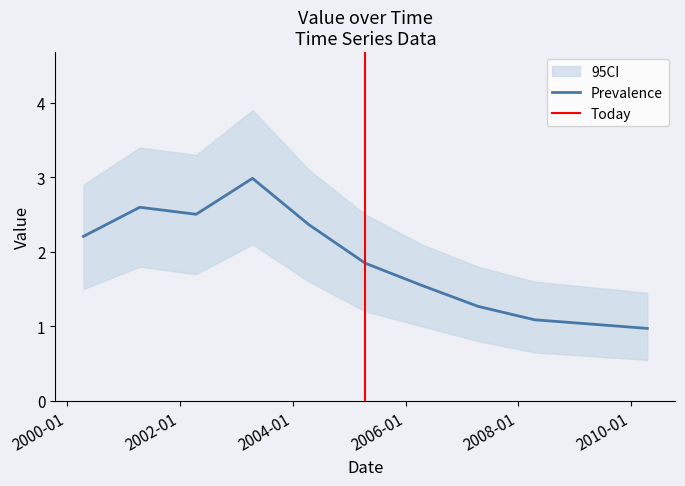

What is the difference between the values at 2006-04-15 and 2003-04-15?

1.4